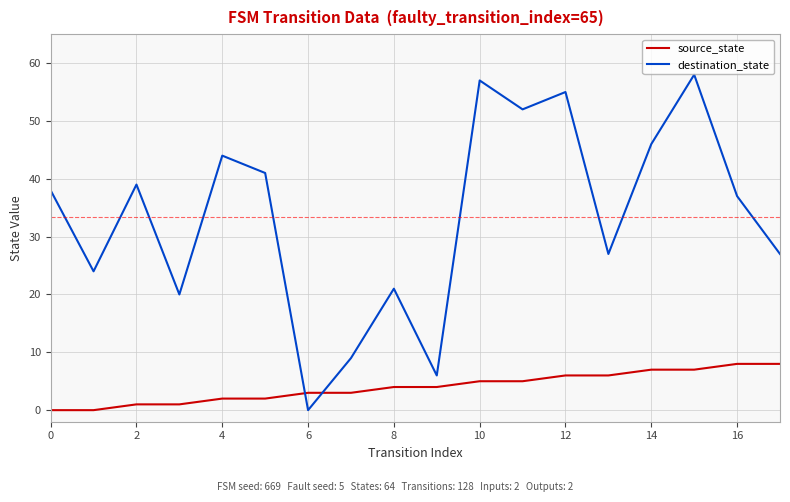

True or false: destination_state has more than 1 interior local peaks.

True